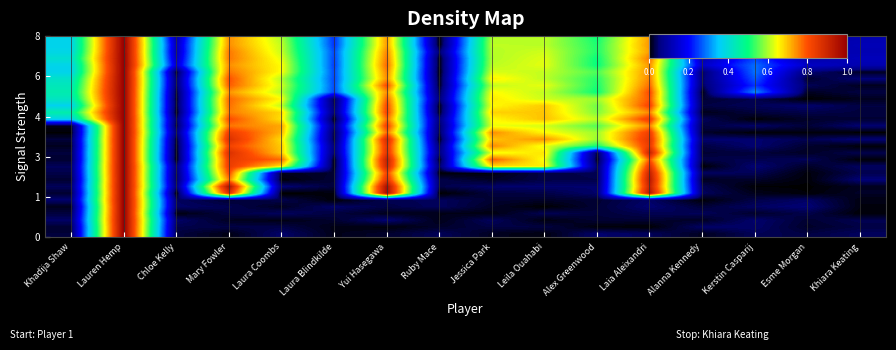

Which series changed the most between Laura Blindkilde and Kerstin Casparij?

row_8